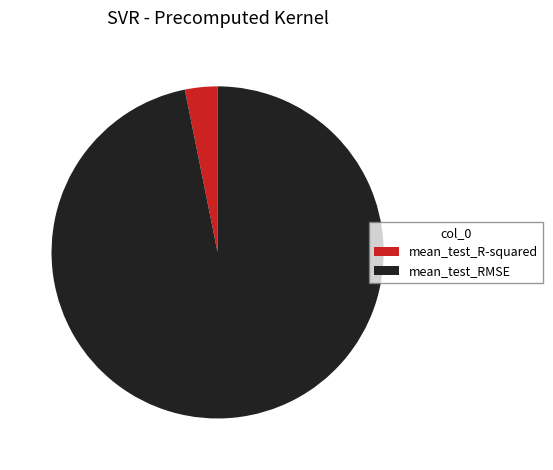

Is there any slice that represents more than half of the pie?

Yes